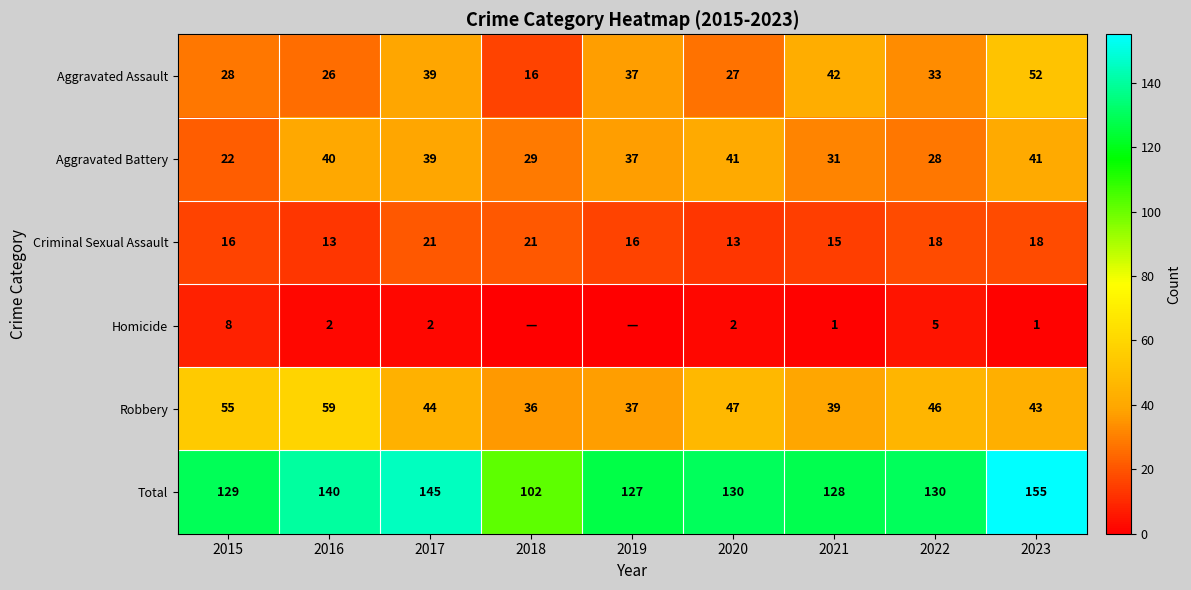

Is the value of Aggravated Battery at 2019 greater than the value of Total at 2021?

No